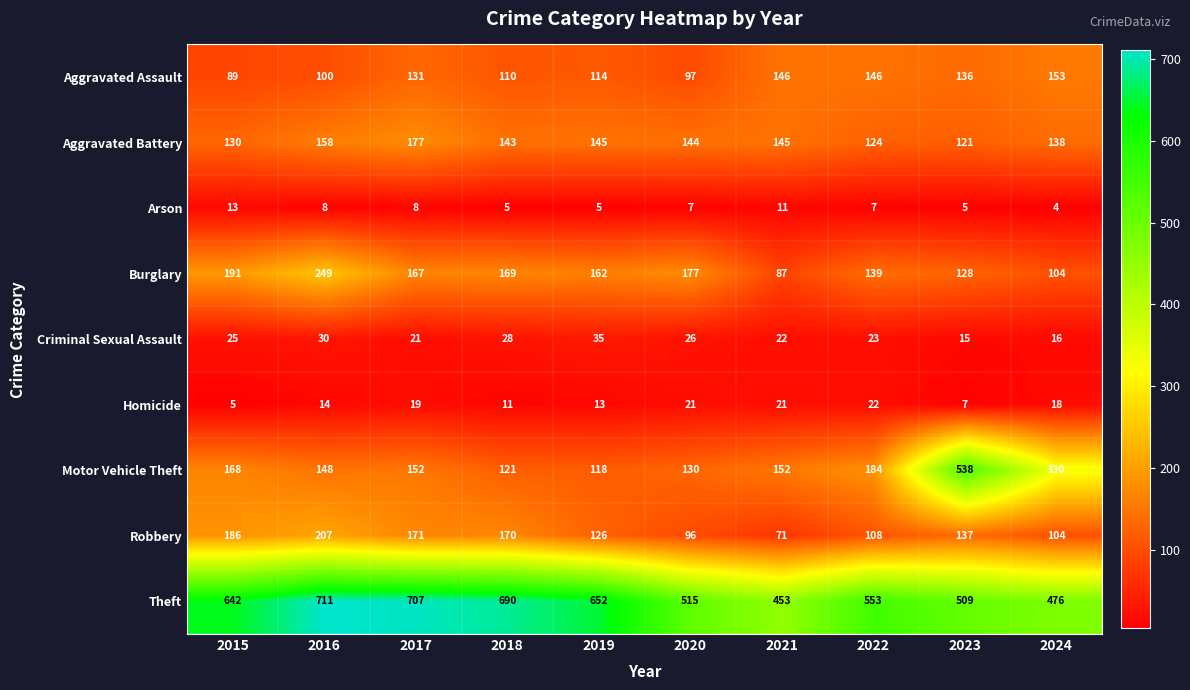

At which label does Homicide first exceed 18?

2017